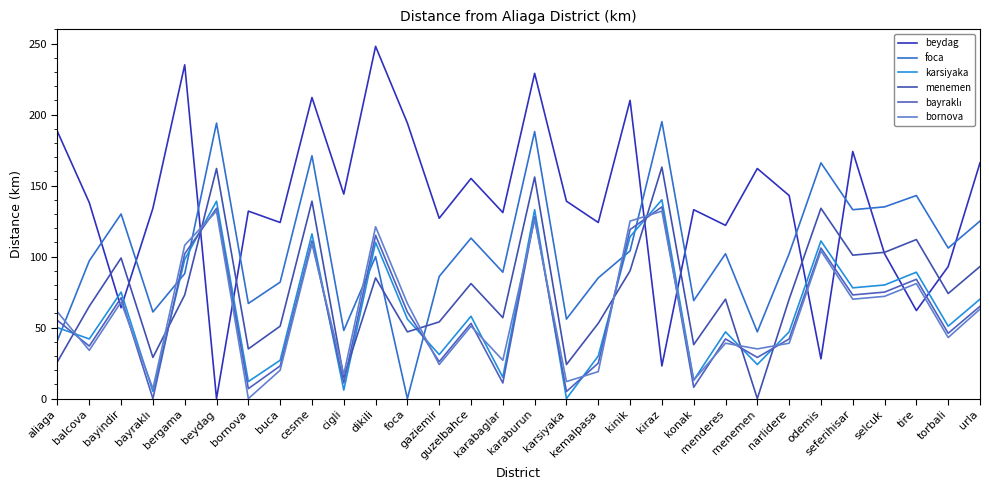

The value of beydag at cesme is 314. True or false?

False